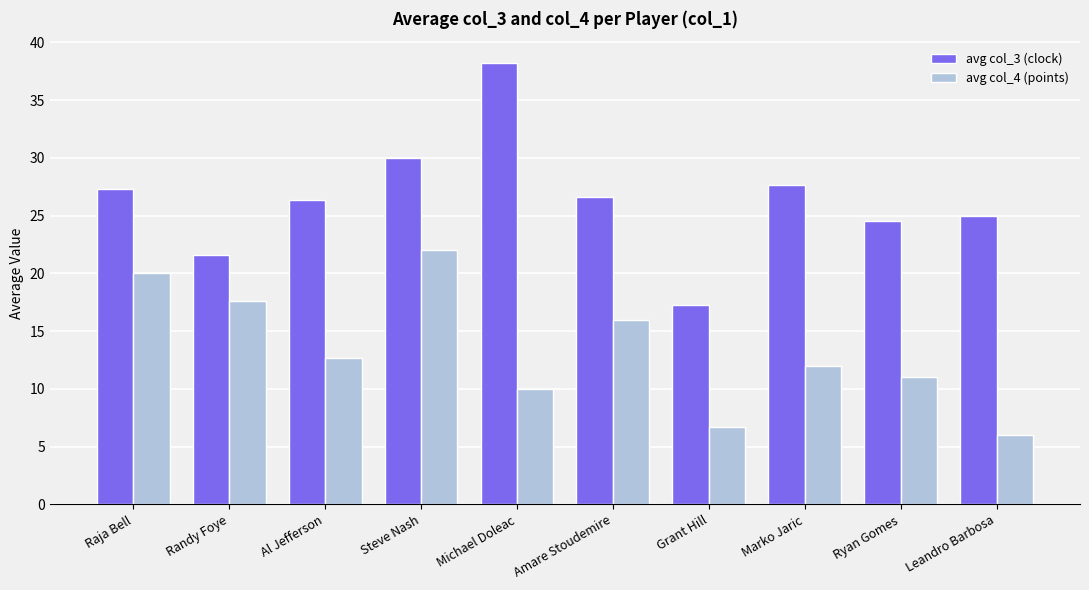

What is the maximum value shown in the chart?

38.2